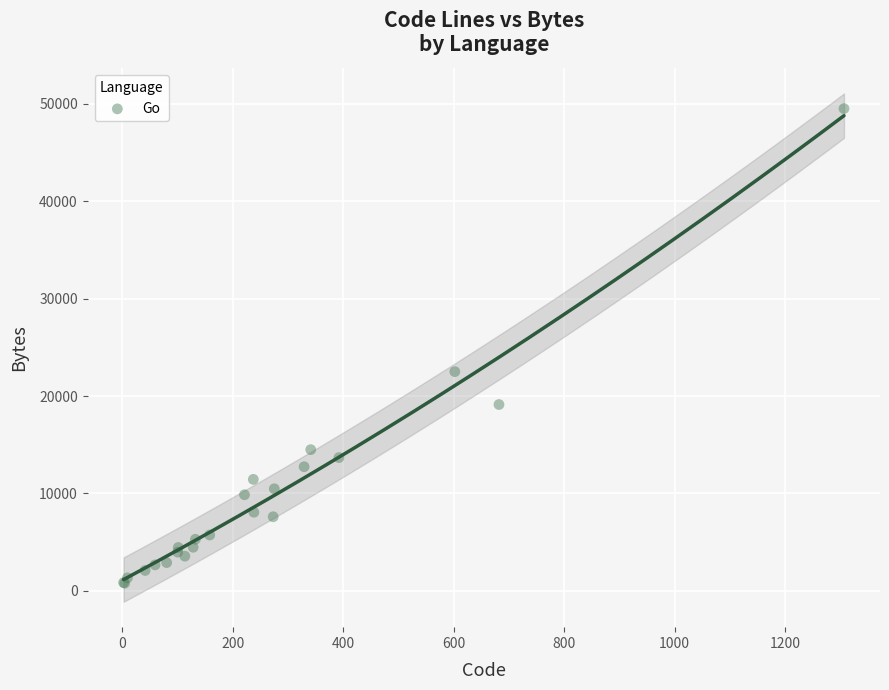

What Y value in the scatter plot is closest to 25146?

22502